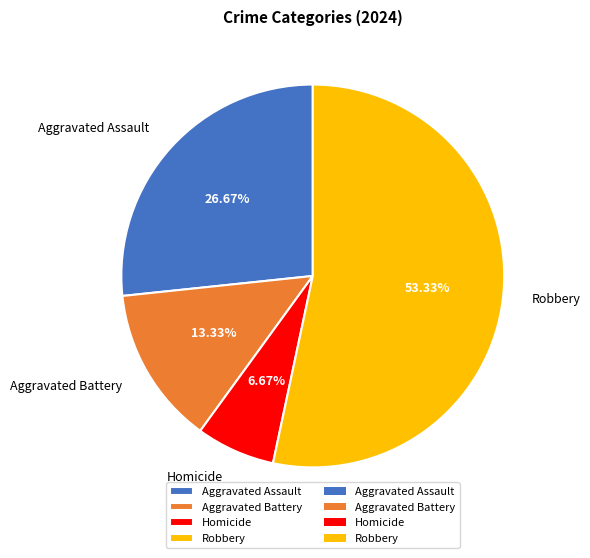

To the nearest percent, what is the difference between the Aggravated Assault and Aggravated Battery slice percentages?

13%